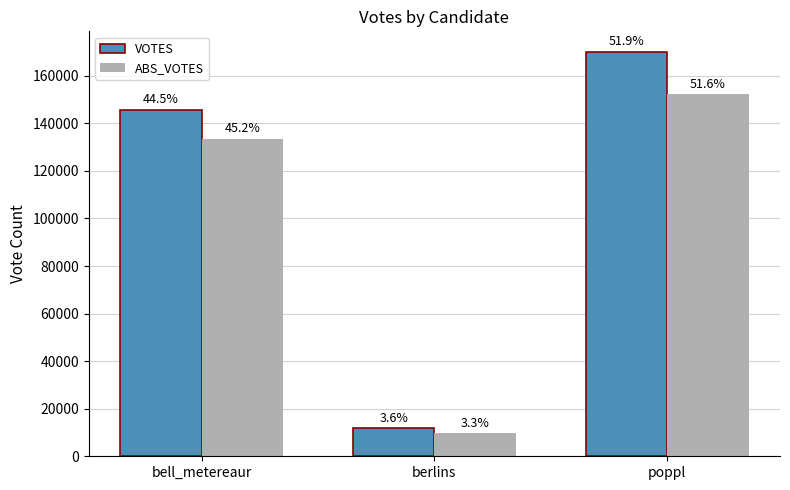

The VOTES series shows 11767 at berlins. True or false?

True